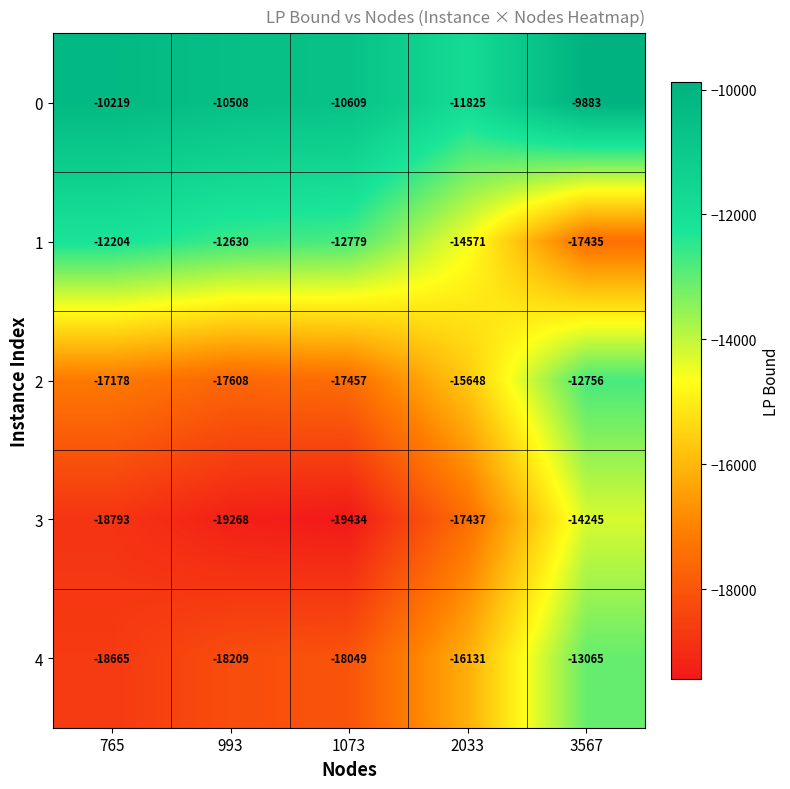

Reading right to left, extract all data points from this chart.

0: -9883	-11825	-10609	-10508	-10219
1: -17435	-14571	-12779	-12630	-12204
2: -12756	-15648	-17457	-17608	-17178
3: -14245	-17437	-19434	-19268	-18793
4: -13065	-16131	-18049	-18209	-18665